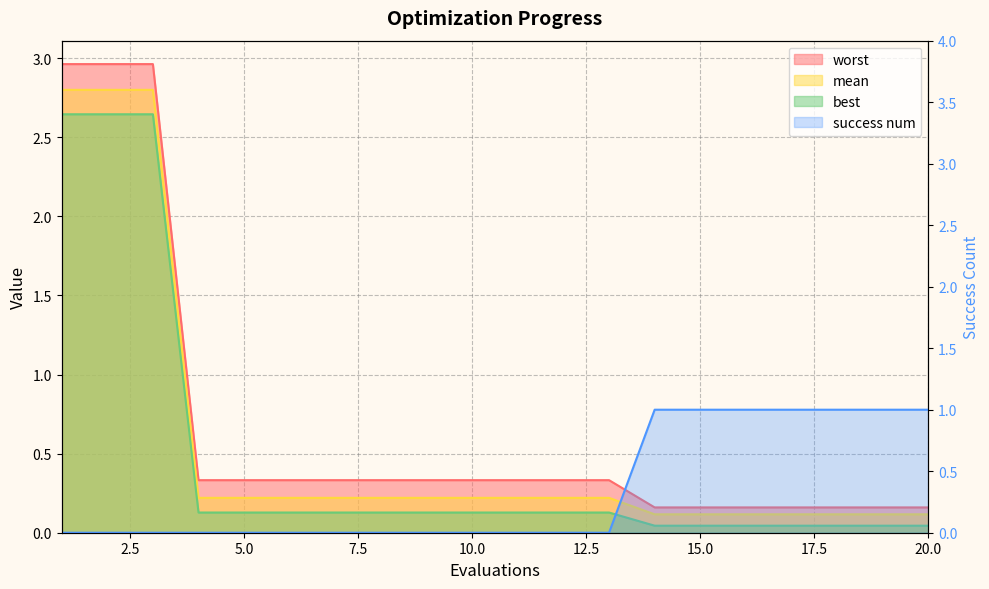

What are all the series names shown in the legend?

mean, best, worst, success num